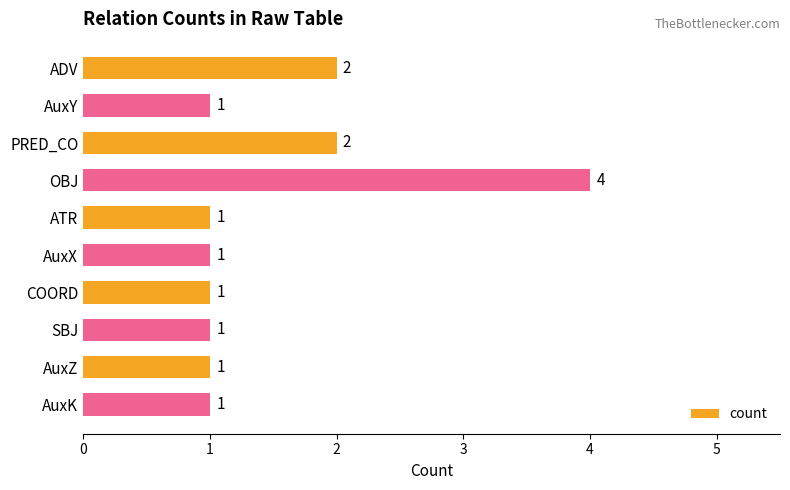

The value at ATR is 1. True or false?

True